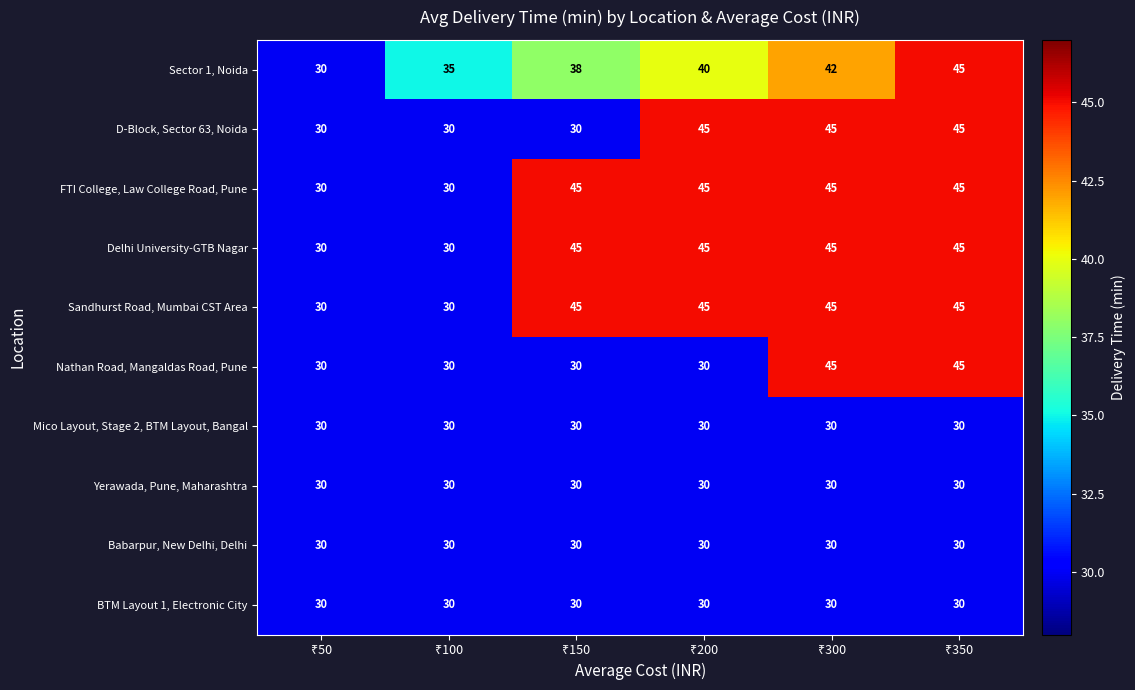

At how many categories does at least one series exceed 32?

5